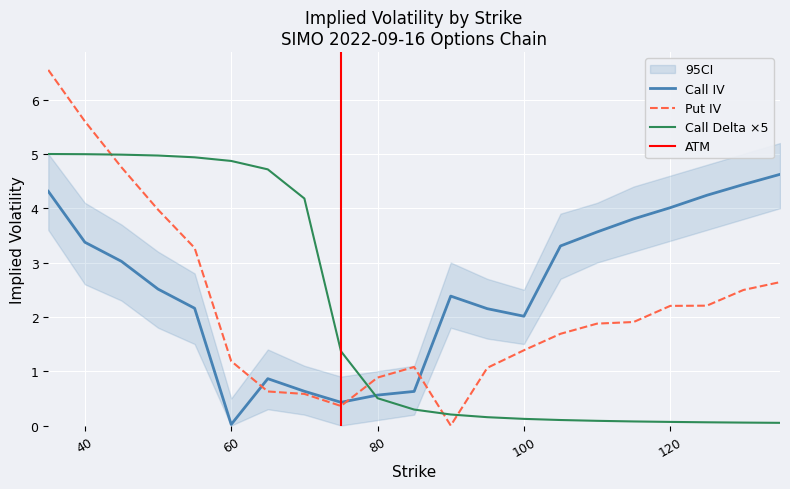

What is the highest value of the iv_call series?

4.6